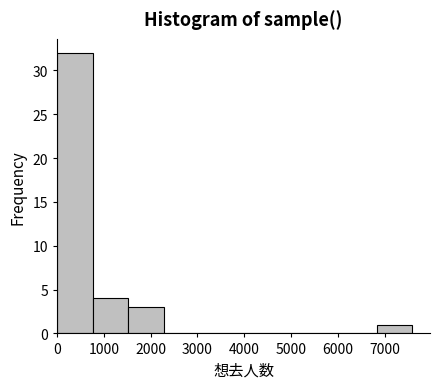

How tall is the bar that spans 0 to 800 on the x-axis? Neither the bar edges nor the heights are printed on the chart, so give them approximately, as read against the axes.

32